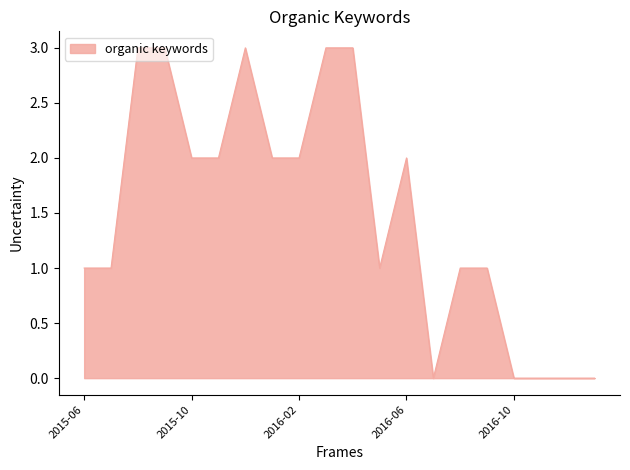

What is the difference between the maximum and minimum values?

3